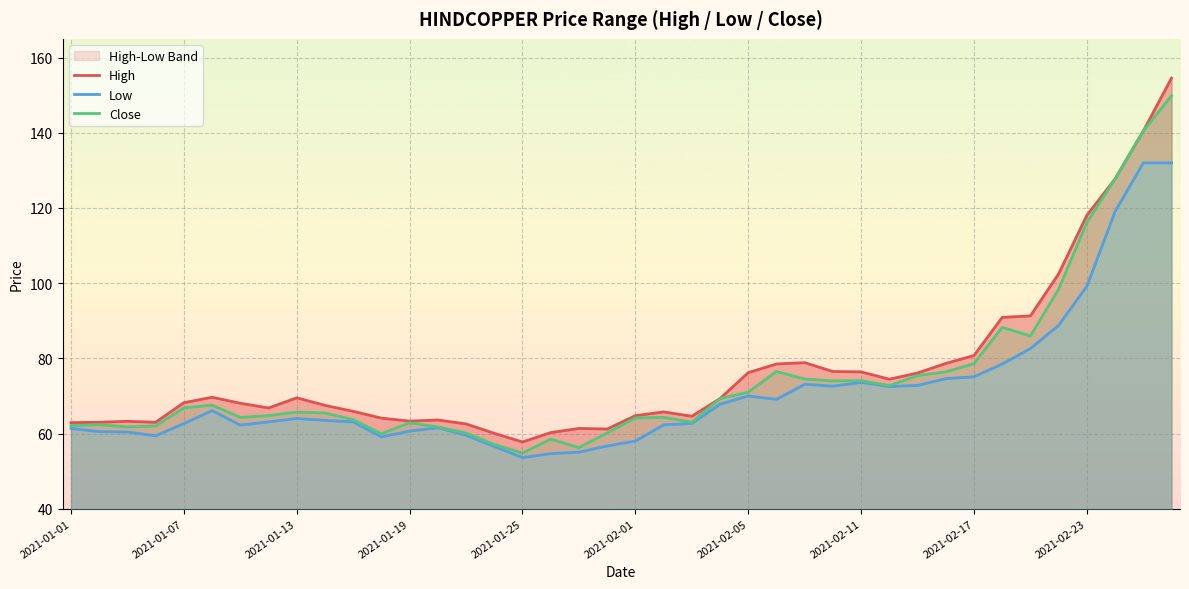

How many lines are shown in the chart?

3